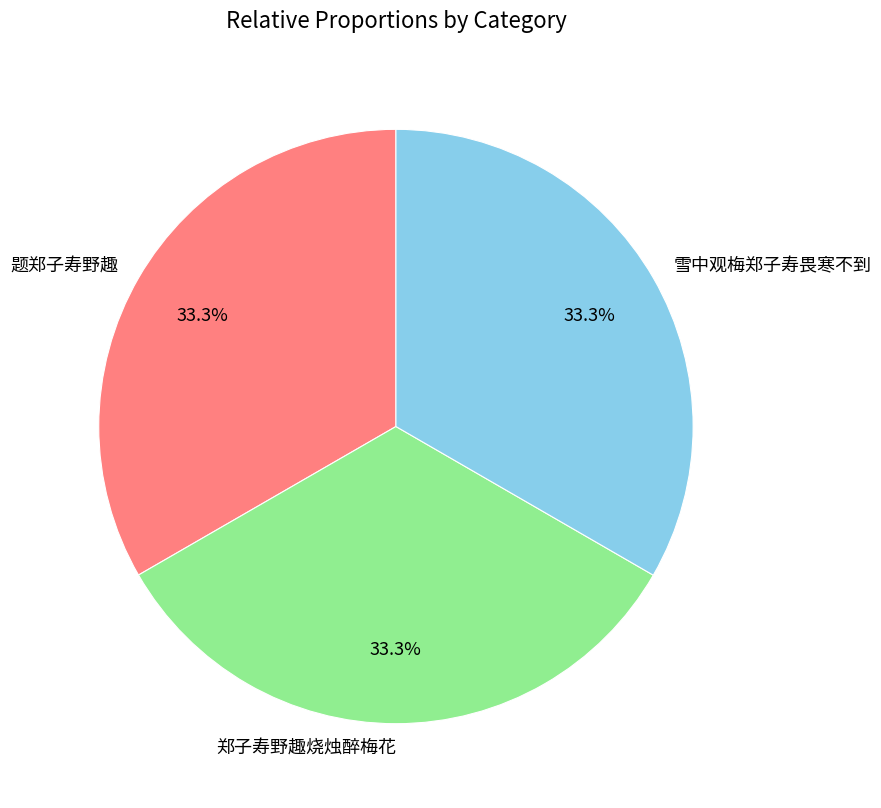

Combined, do 郑子寿野趣烧烛醉梅花 and 题郑子寿野趣 account for over 50%?

Yes